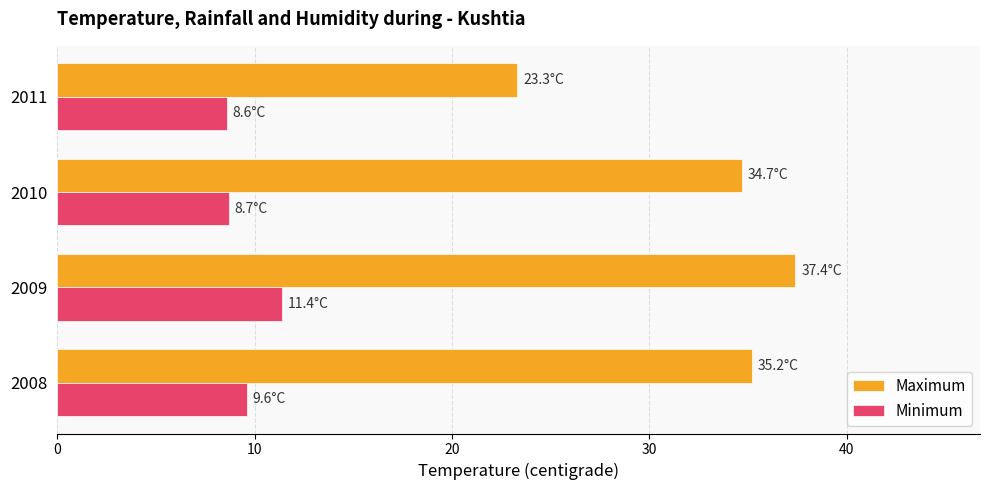

Which series changed the most between 2008 and 2009?

Maximum